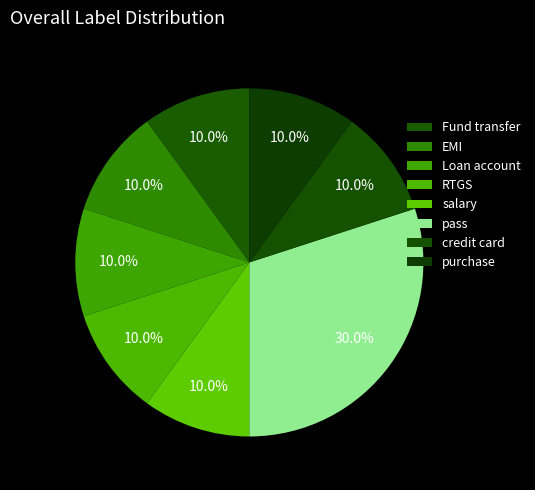

Which slice is the smallest?

Fund transfer